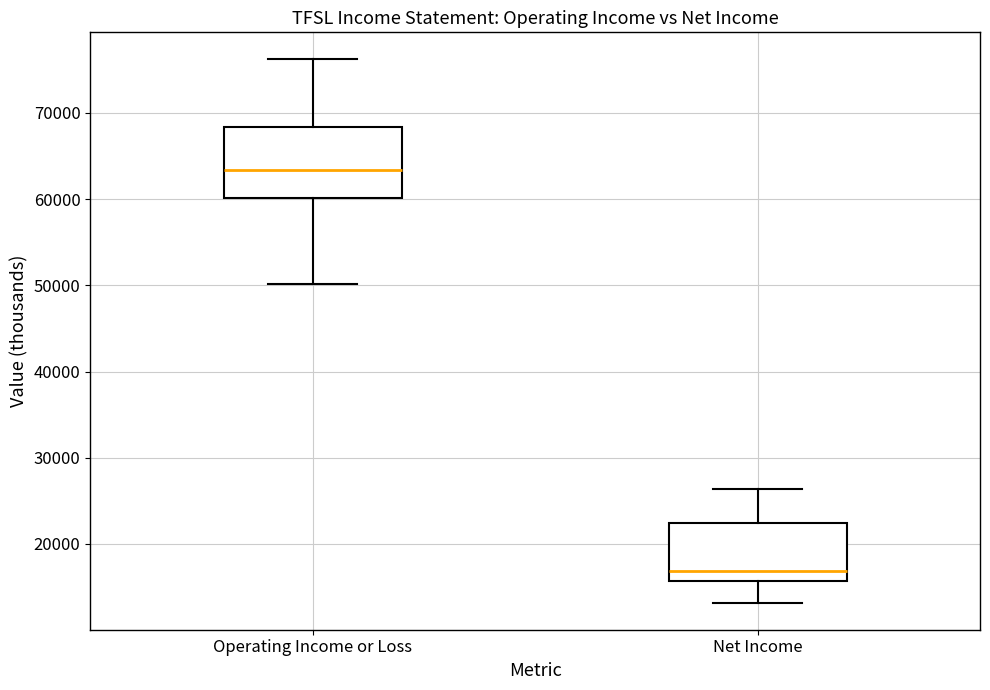

Which box has the lowest median line?

Net Income